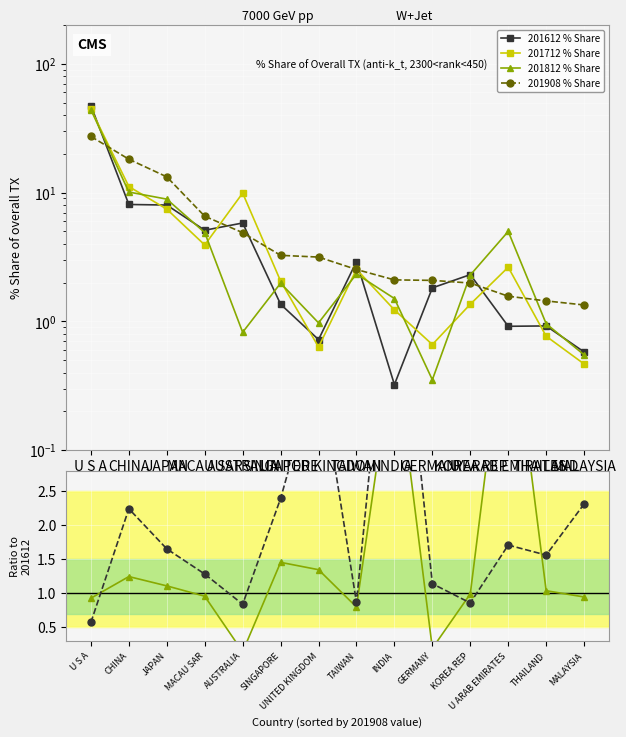

Rank the series at CHINA from highest to lowest value.

201908 % Share, 201712 % Share, 201812 % Share, 201612 % Share, 201908 vs 201612, 201812 vs 201612